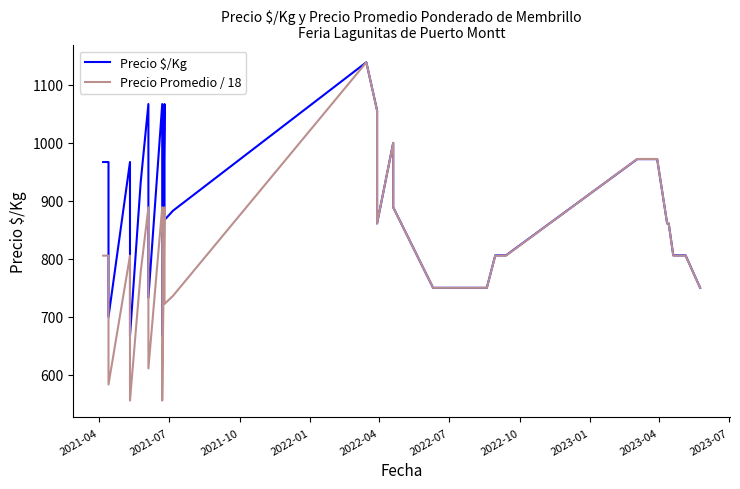

Which series has the largest total across all categories?

Precio $/Kg